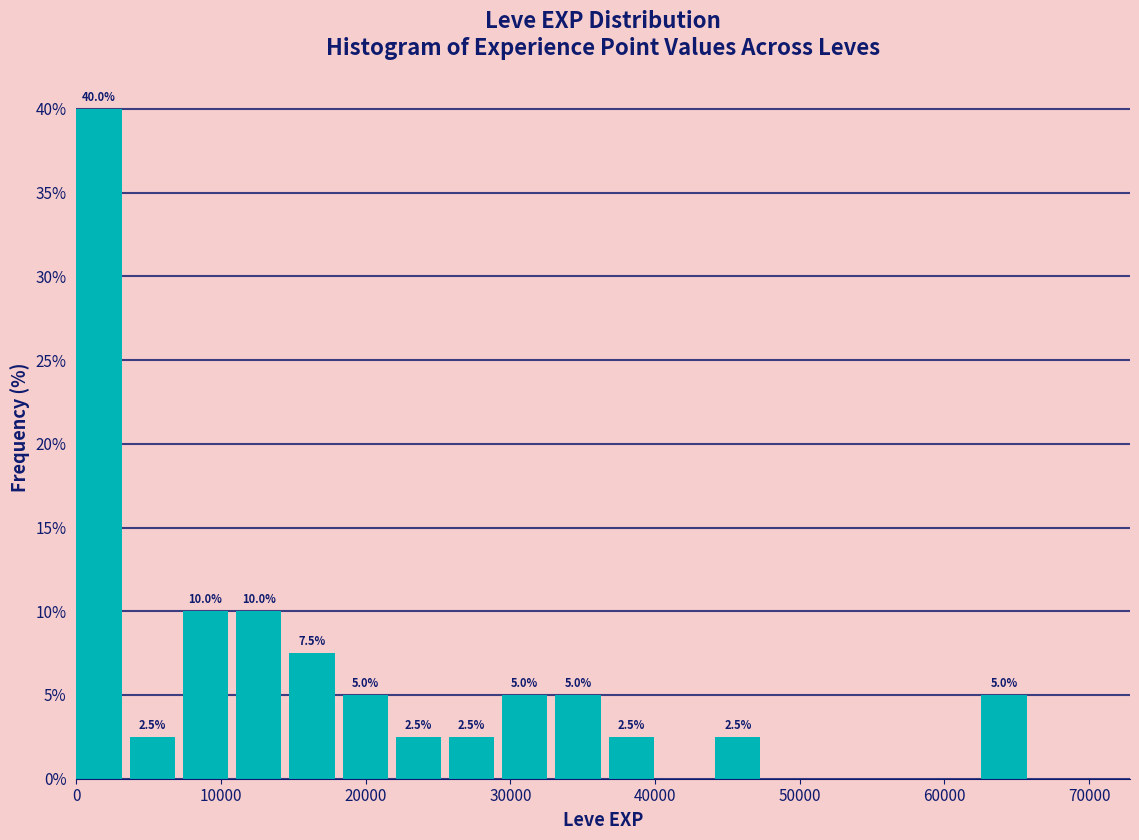

Read against the x-axis, roughly where is the centre of the tallest bar?

2000